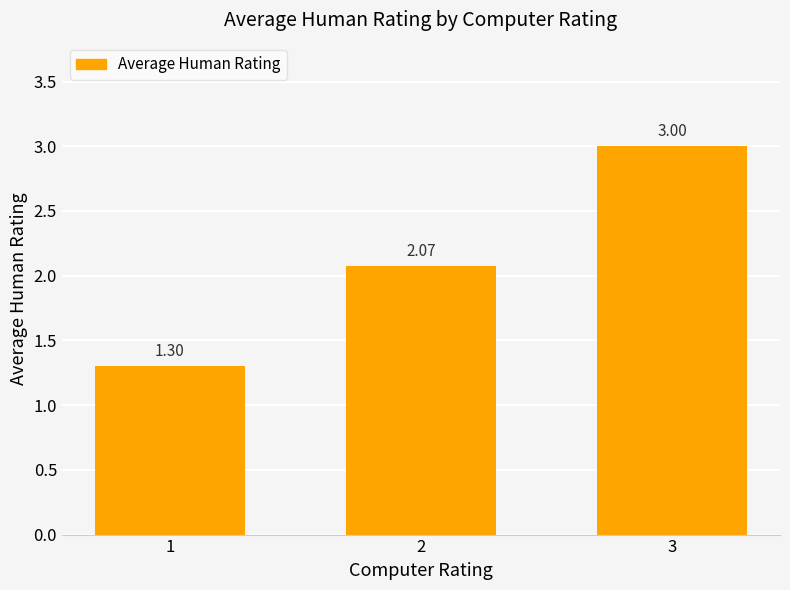

Does the chart contain stacked bars?

No